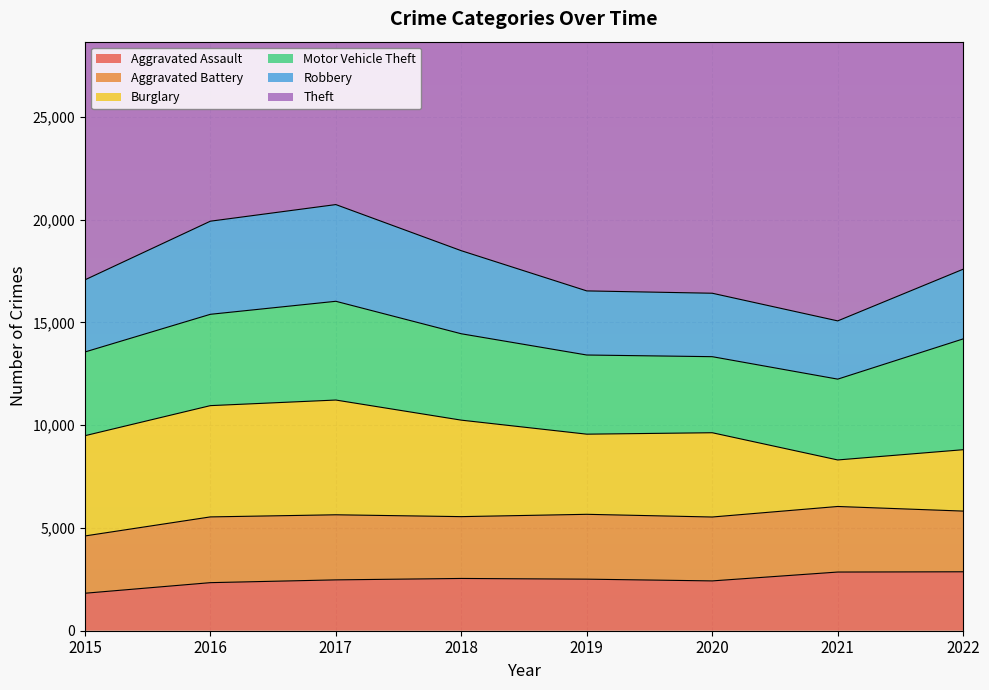

How many values in the Aggravated Battery series exceed 3154?

3